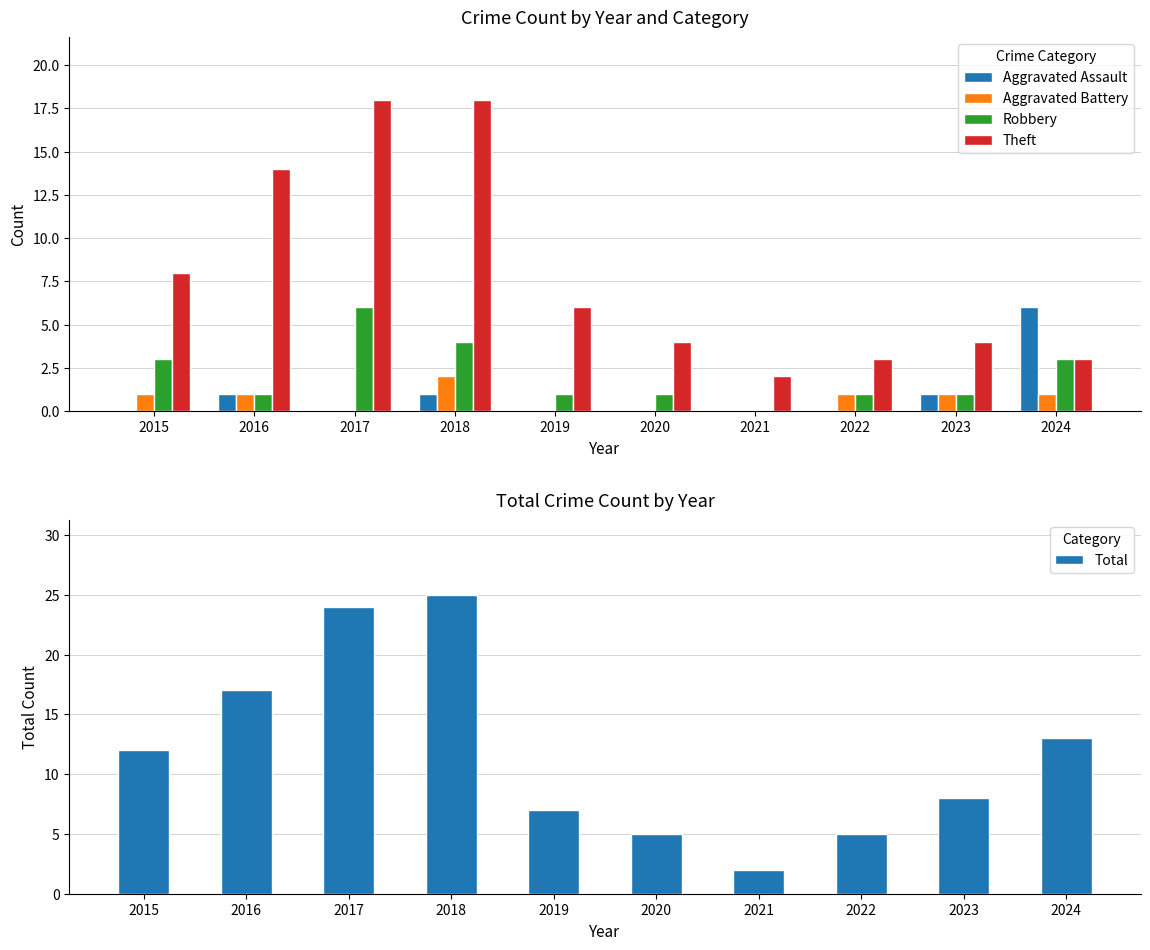

What are all the series names shown in the legend?

Aggravated Assault, Aggravated Battery, Robbery, Theft, Total